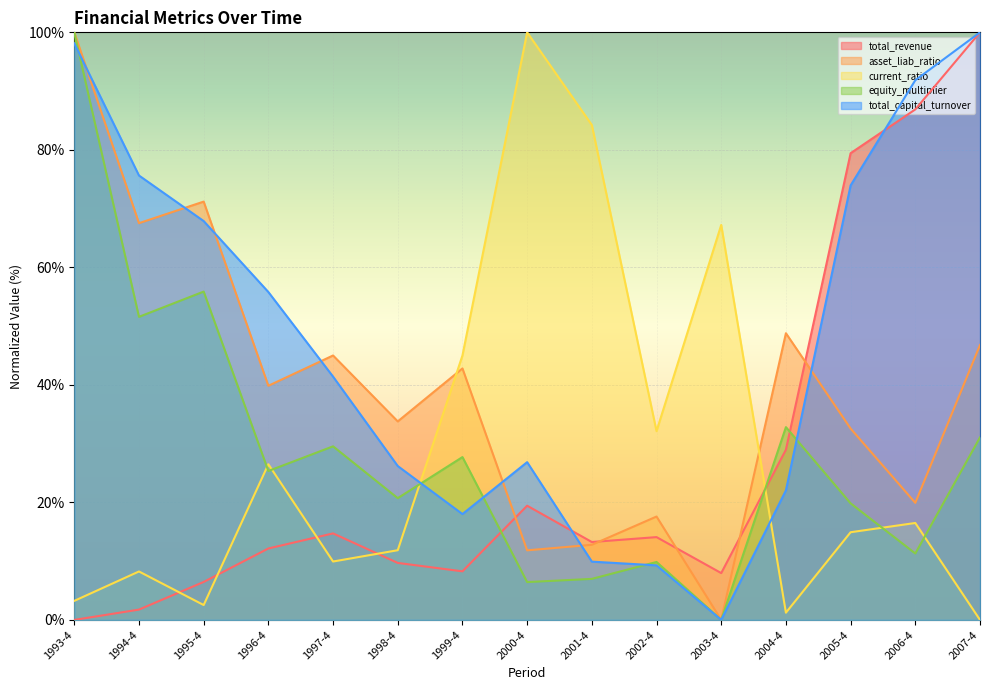

What position from the left is 2005-4?

13